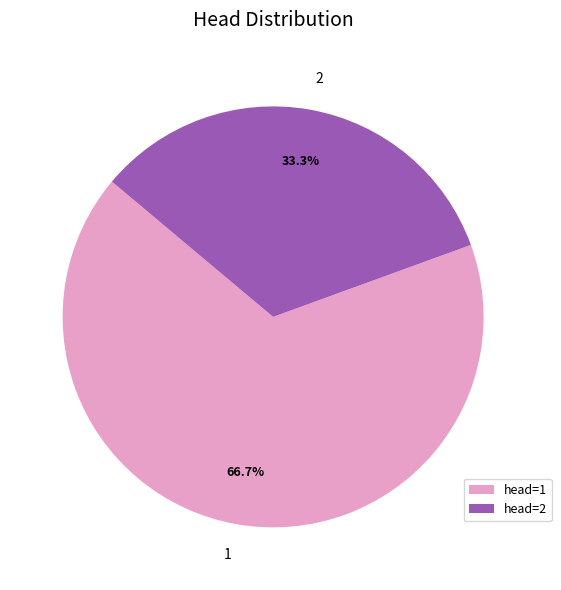

To the nearest percent, what is the average slice percentage?

50%